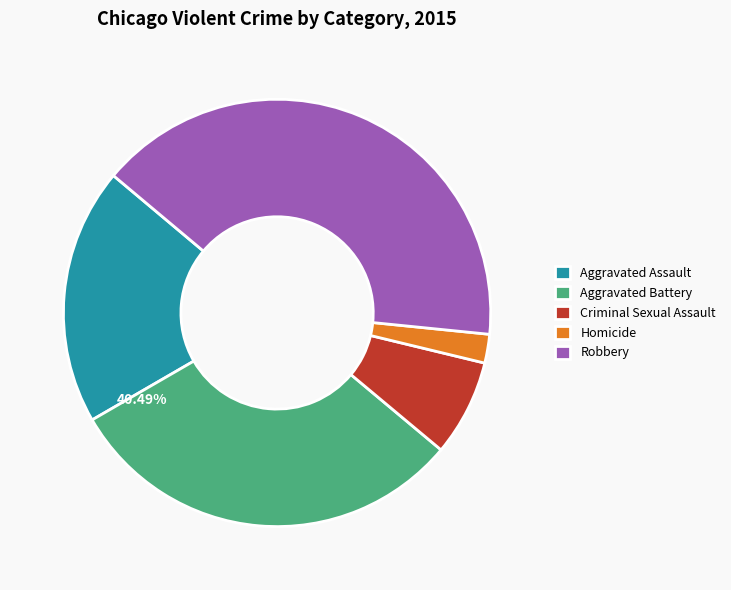

What percentage is the Aggravated Battery slice, to the nearest percent?

31%